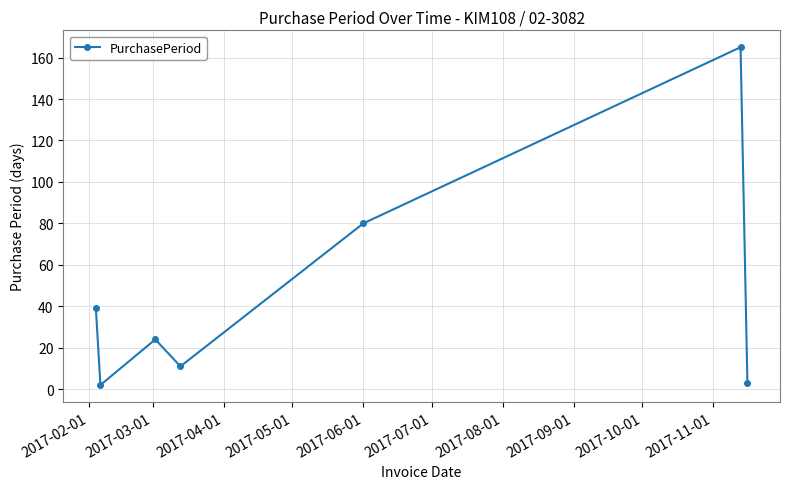

What is the average value?

46